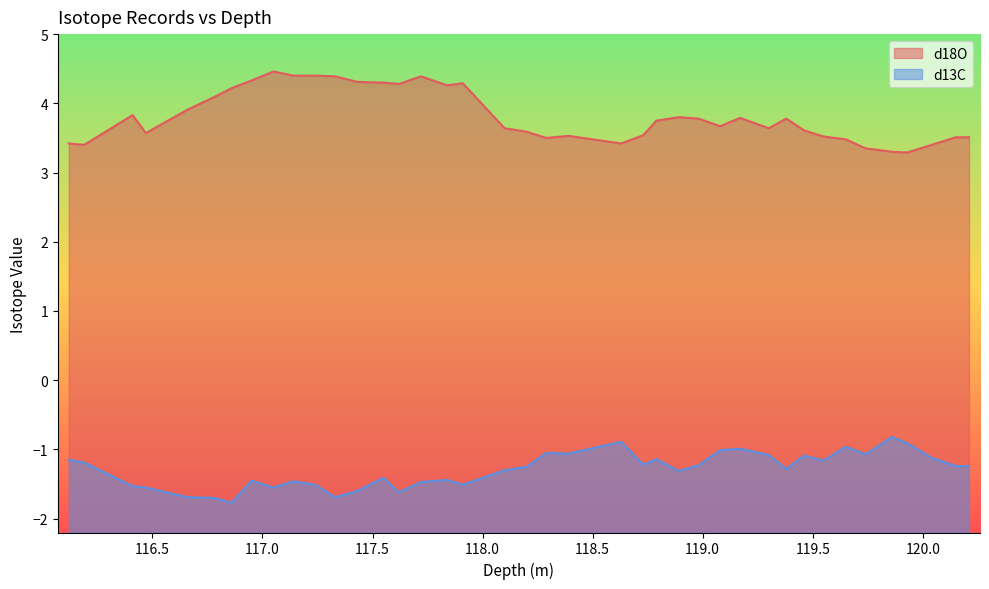

Between 117.24 and 118.73, which series saw the biggest shift?

d18O